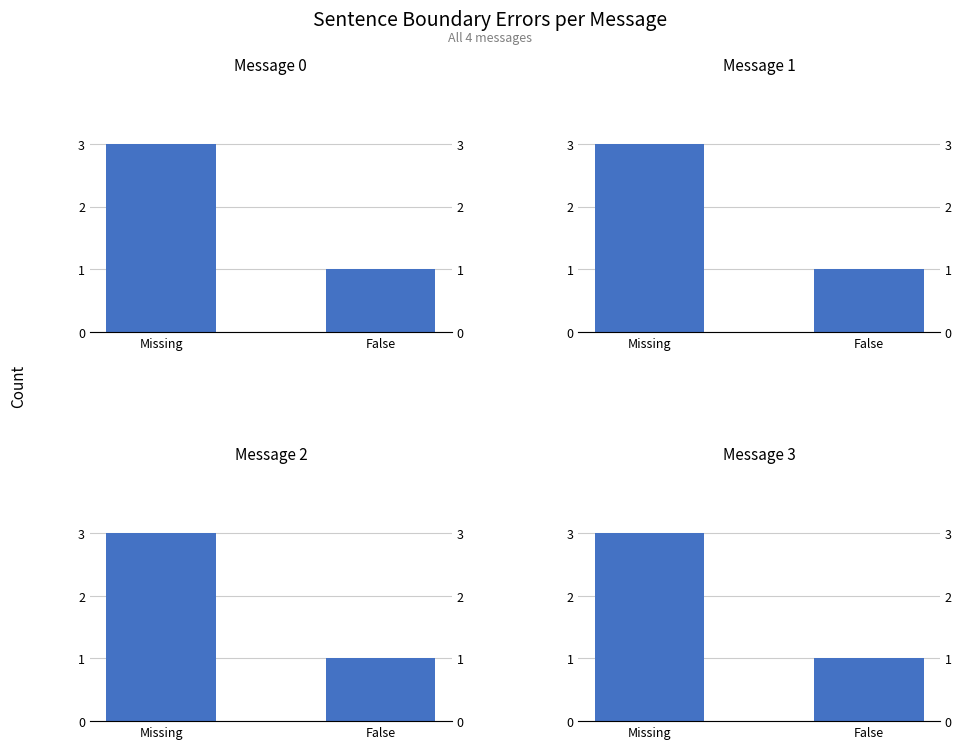

What is the greatest value displayed?

3